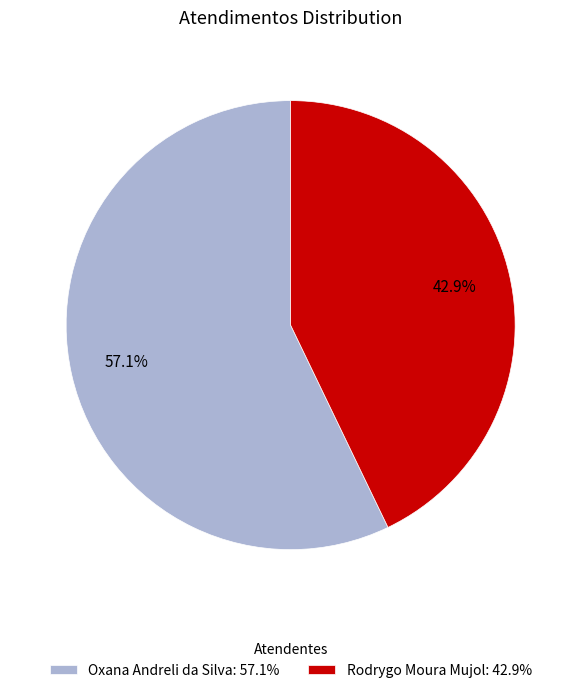

To the nearest percent, what is the combined percentage of Rodrygo Moura Mujol and Oxana Andreli da Silva?

100%